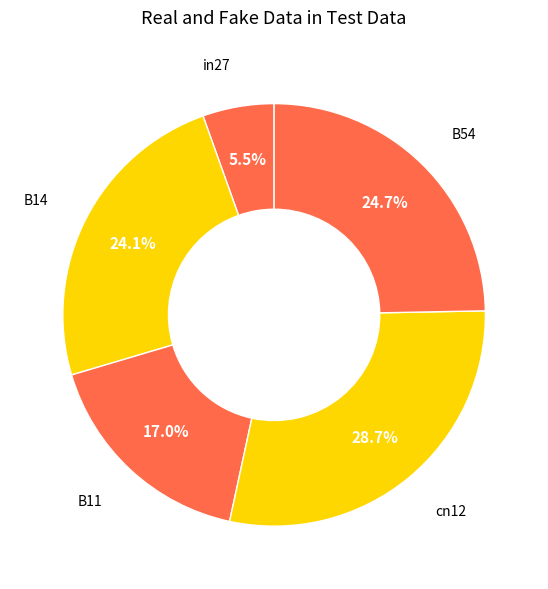

What percentage do B54 and B14 together represent?

48.8%